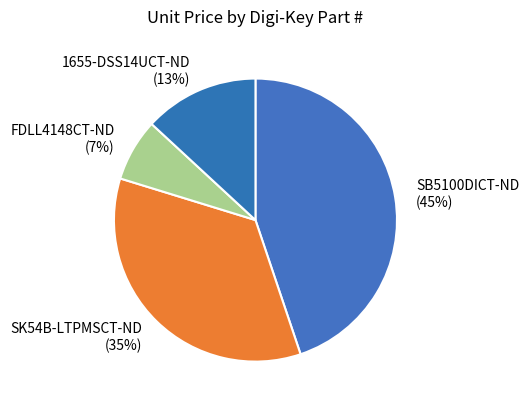

To the nearest percent, what is the difference between the SK54B-LTPMSCT-ND and SB5100DICT-ND slice percentages?

10%